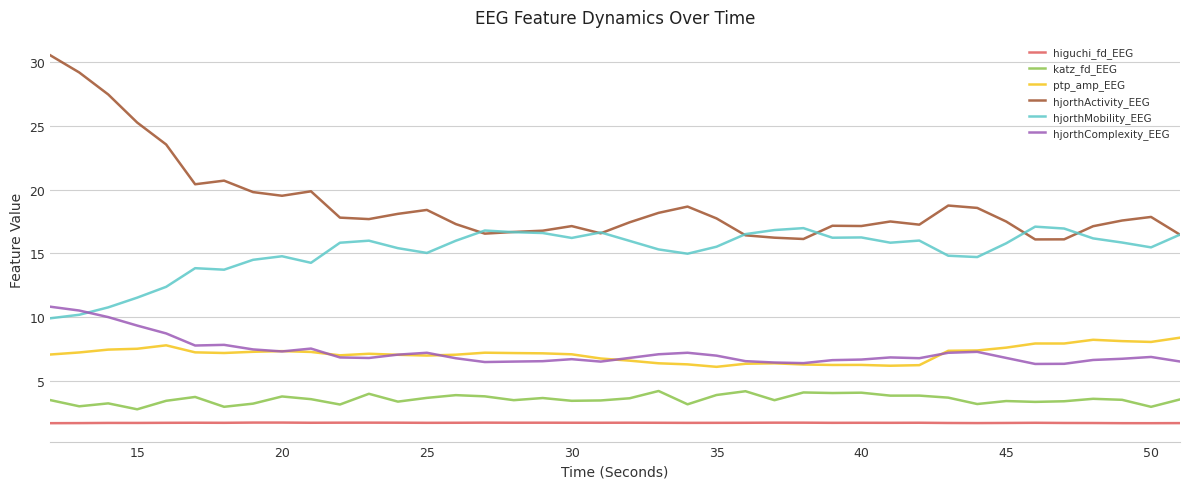

Does the chart have visible grid lines?

Yes